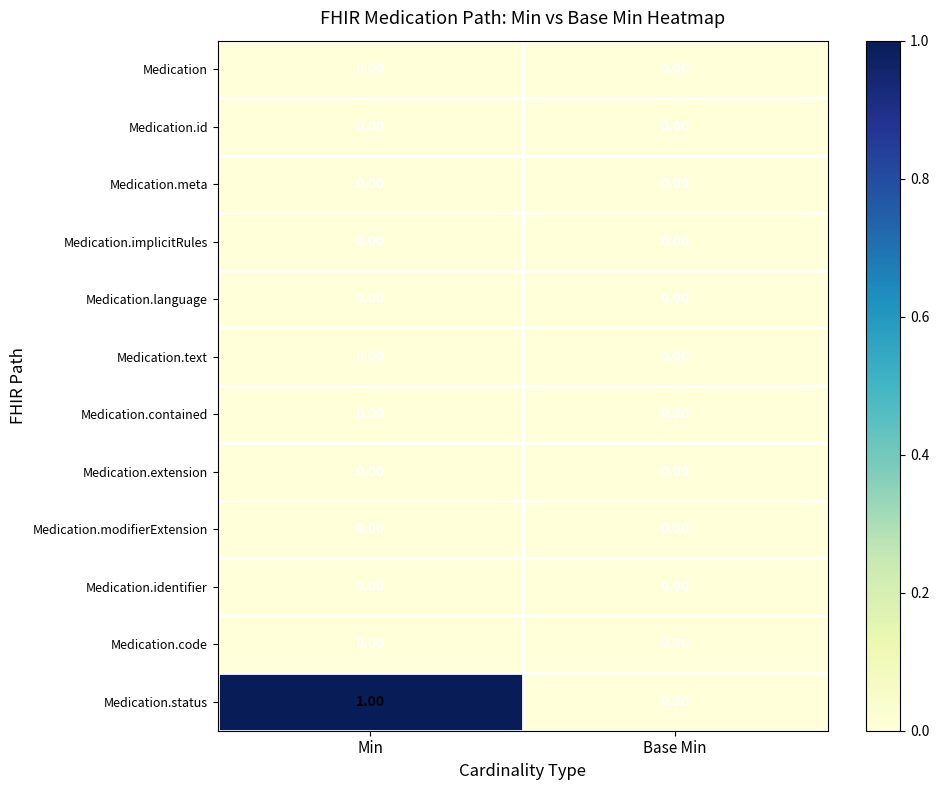

Which series has the widest spread of values?

Medication.status